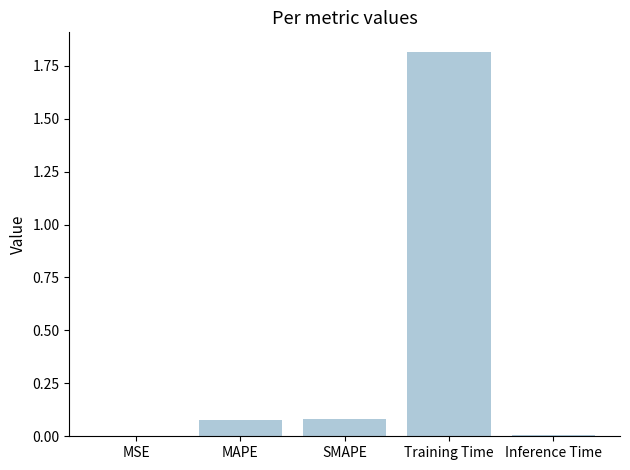

What is the sum of all values?

2.0